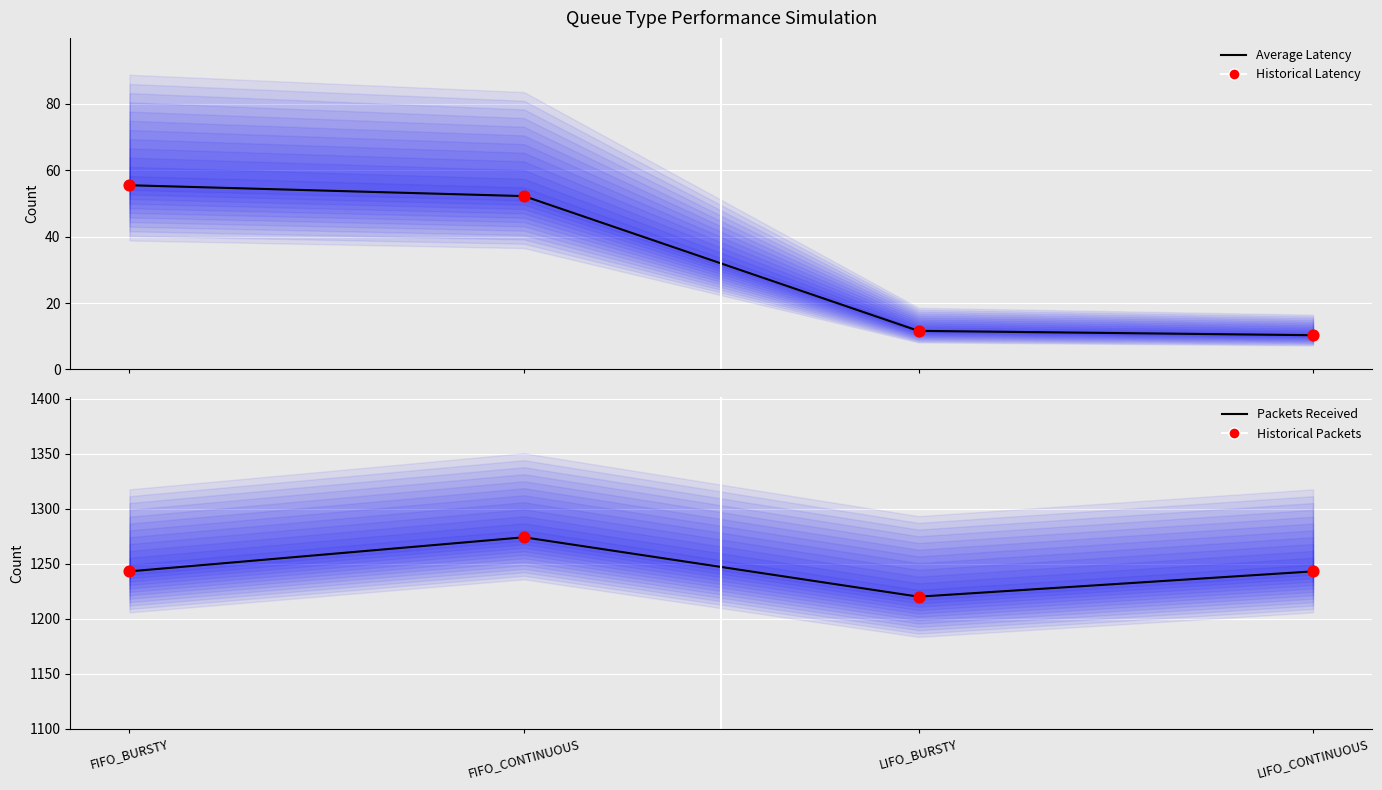

Which series has the largest total across all categories?

Packets Received